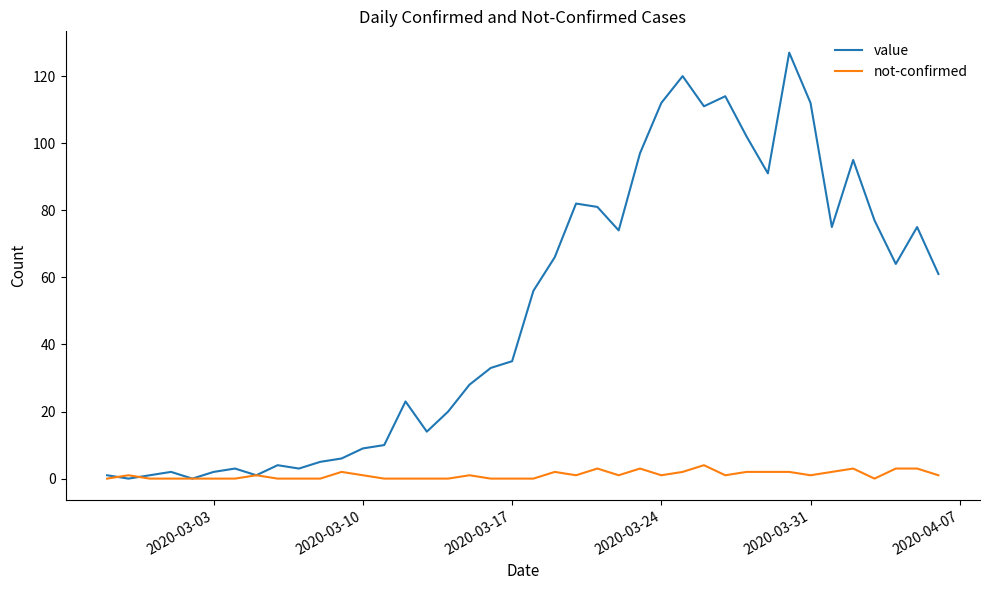

List the series in order of their peak value, lowest first.

not-confirmed, value